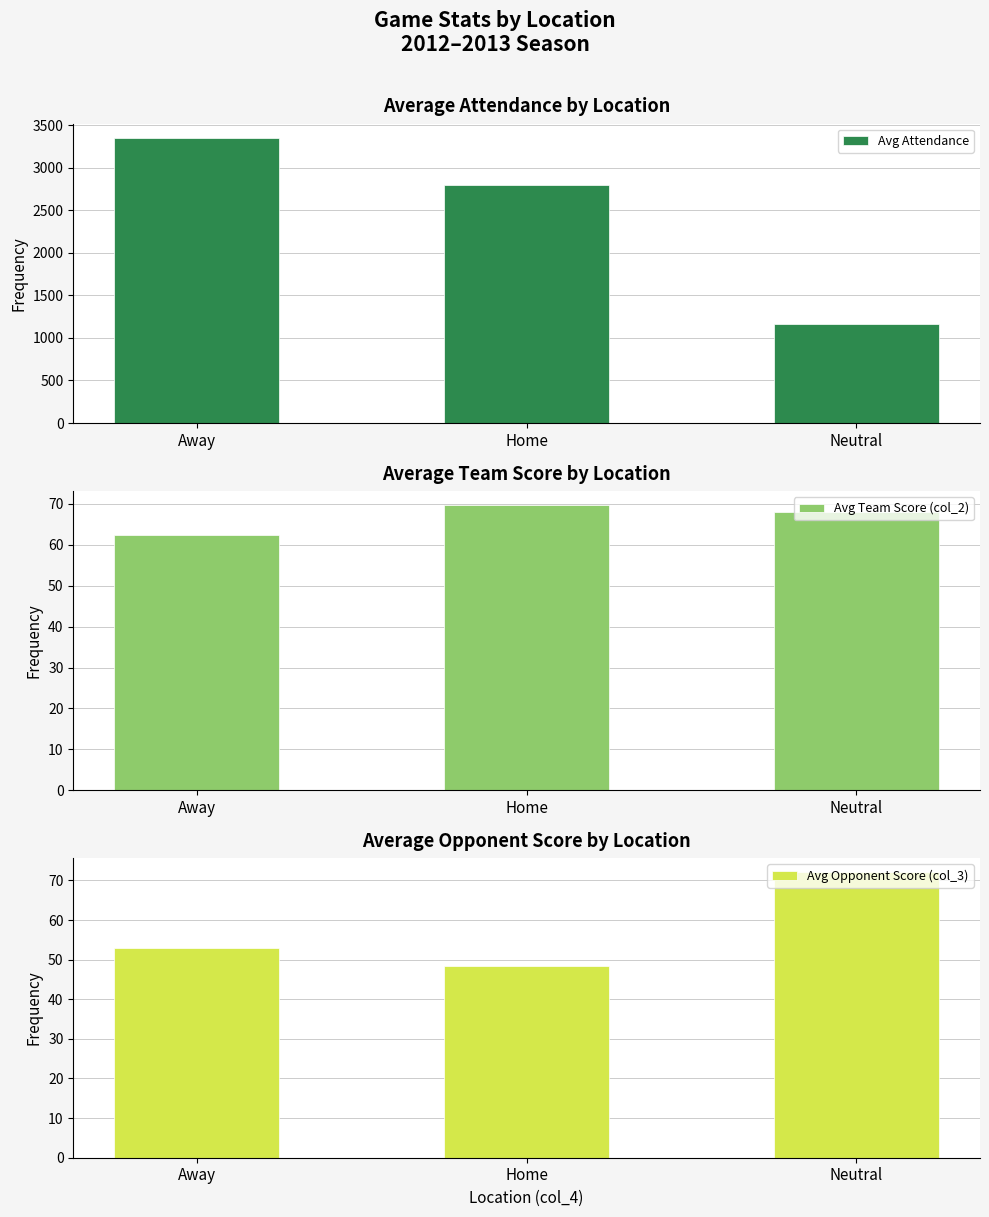

How many data points does each series have?

3